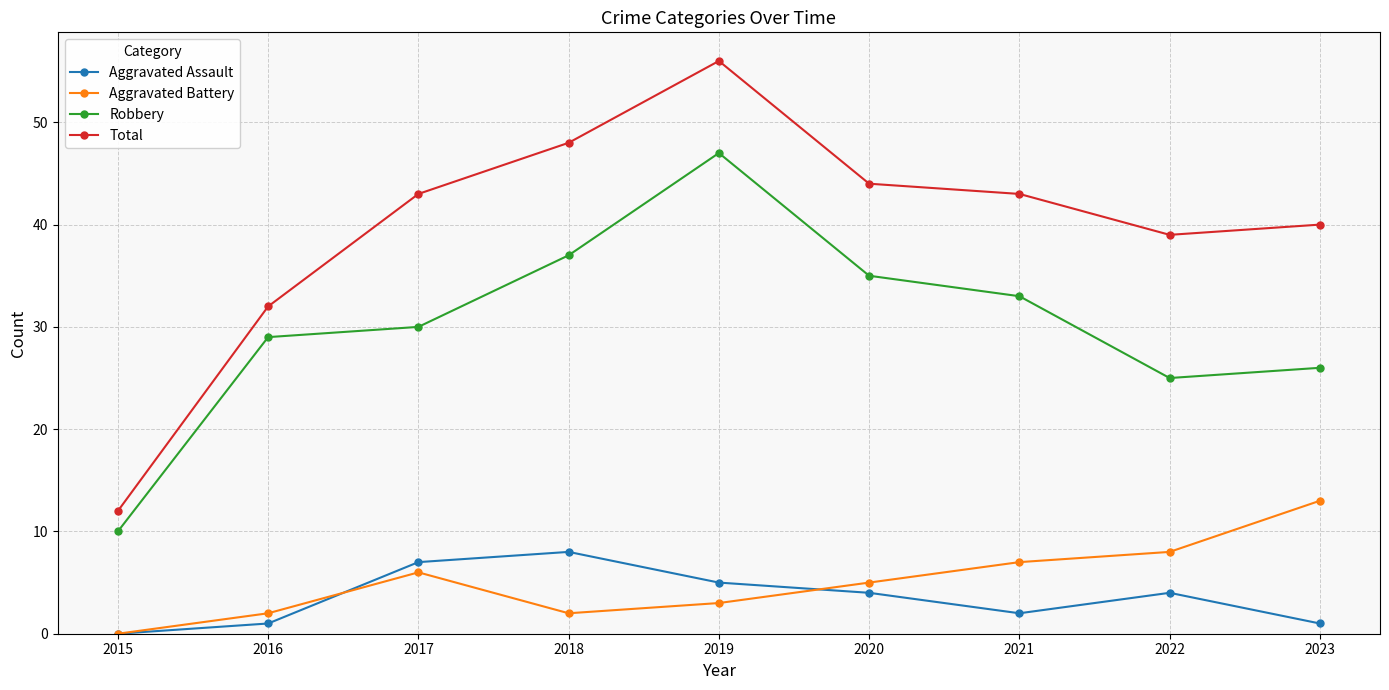

Reading right to left, what are all the values shown in this chart?

Aggravated Assault: 2023=1	2022=4	2021=2	2020=4	2019=5	2018=8	2017=7	2016=1	2015=0
Aggravated Battery: 2023=13	2022=8	2021=7	2020=5	2019=3	2018=2	2017=6	2016=2	2015=0
Robbery: 2023=26	2022=25	2021=33	2020=35	2019=47	2018=37	2017=30	2016=29	2015=10
Total: 2023=40	2022=39	2021=43	2020=44	2019=56	2018=48	2017=43	2016=32	2015=12